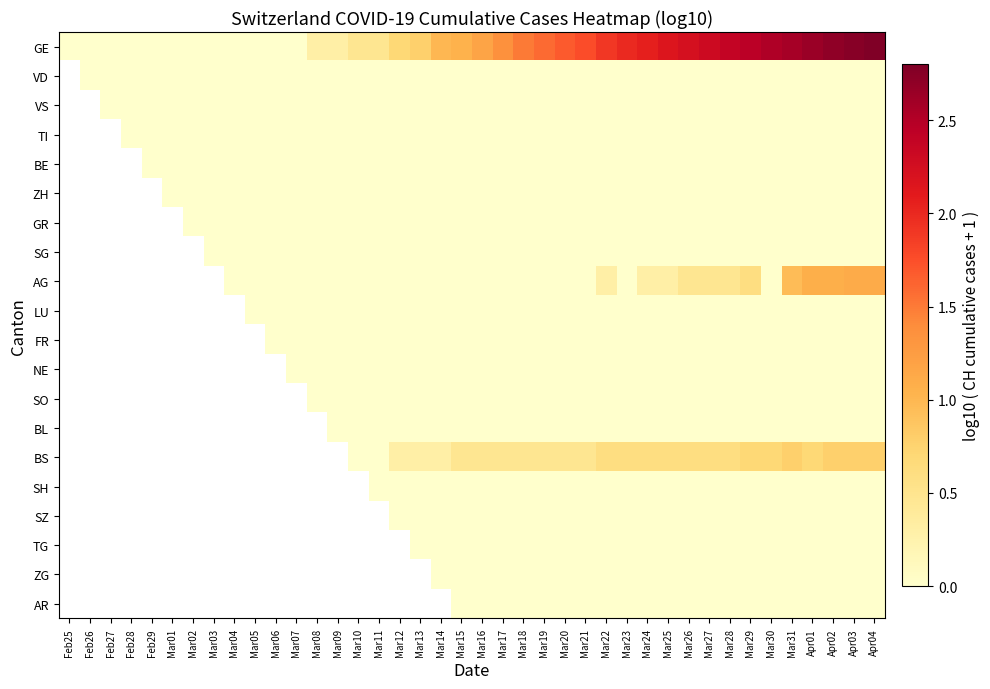

Rank the series by their maximum value, from highest to lowest.

GE, VD, VS, TI, BE, ZH, GR, SG, AG, LU, FR, NE, SO, BL, BS, SH, SZ, TG, ZG, AR